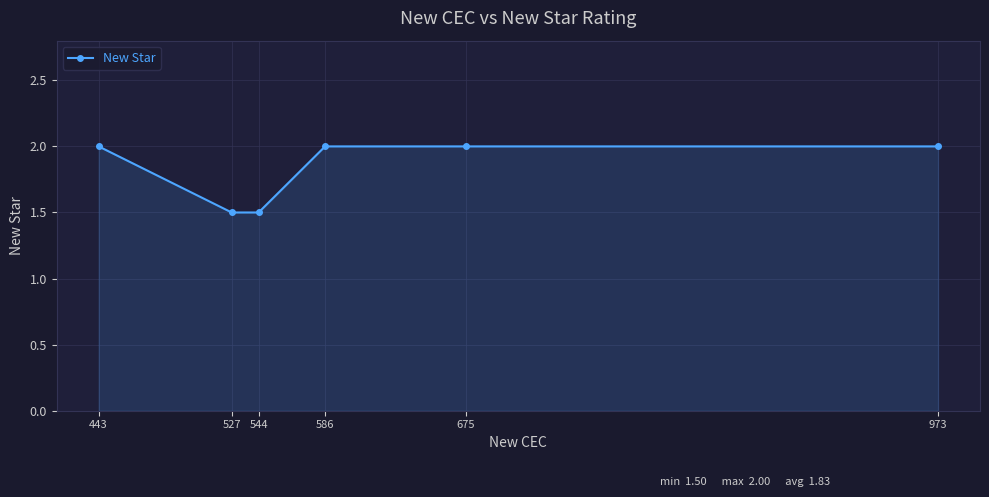

Is it true that the value at 527 is 0.6?

False